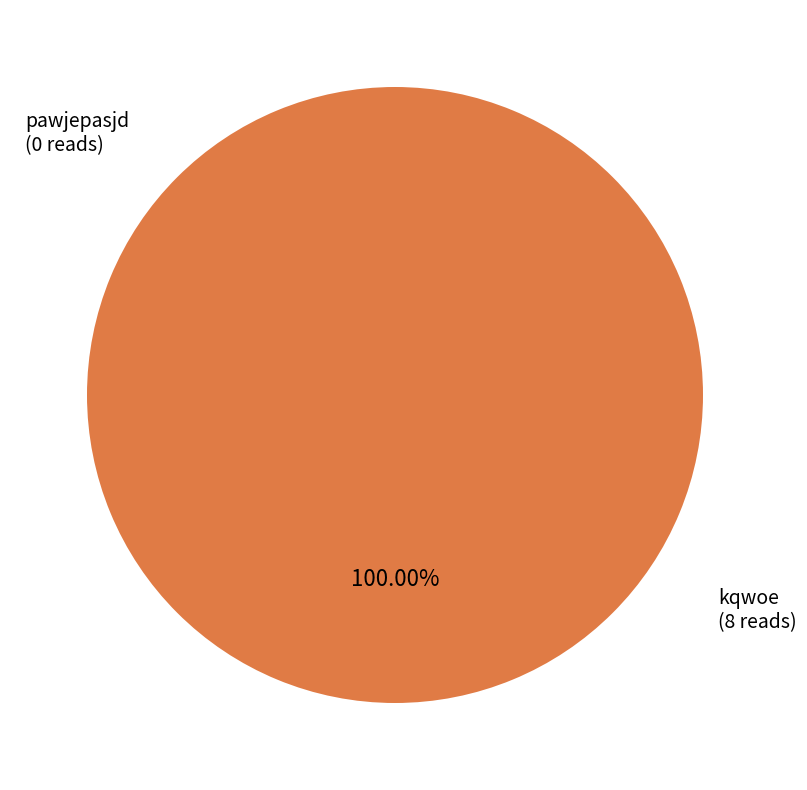

True or false: kqwoe accounts for 100% of the total.

True